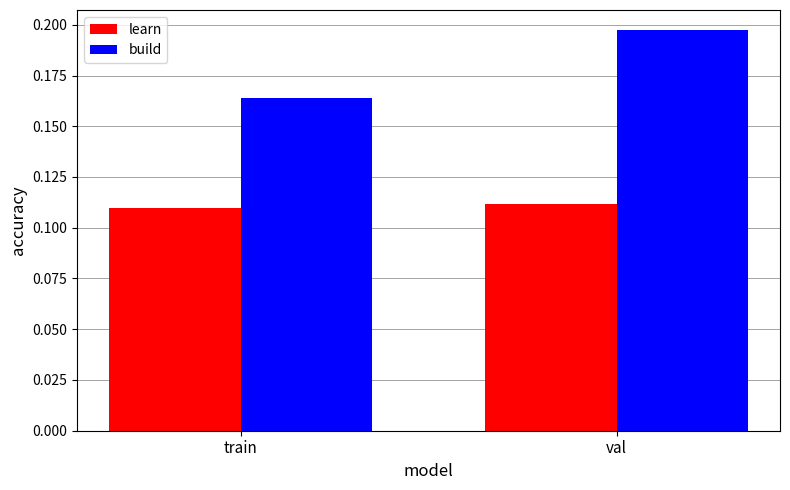

Where is build nearest to the value 0?

train